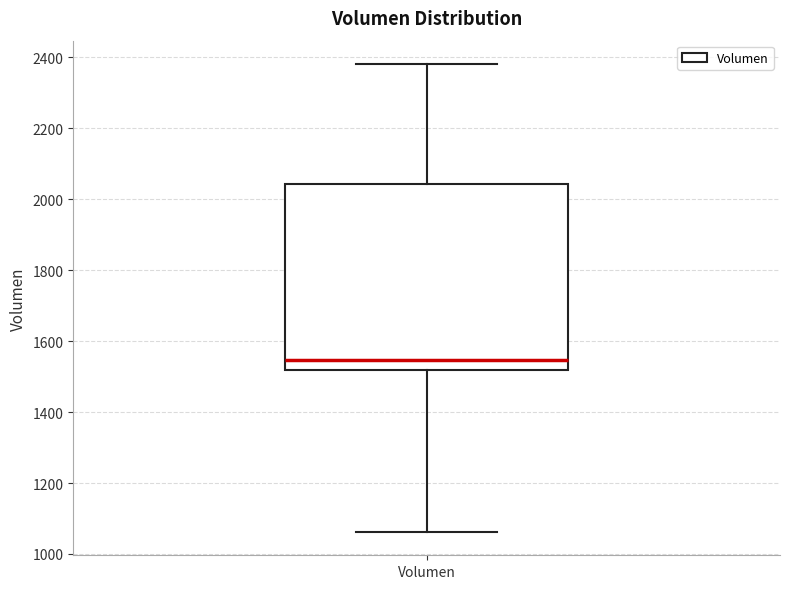

Where does the lower whisker of the box for Volumen end on the y-axis? The values are not printed on the chart, so give them approximately, as read against the axis.

1060